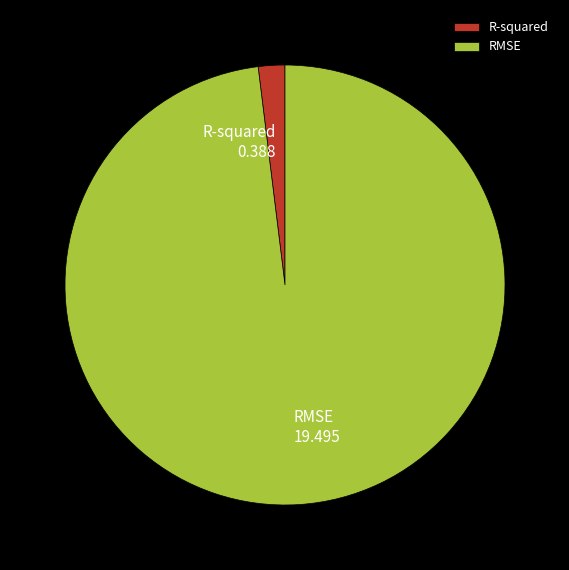

What is the majority slice?

RMSE